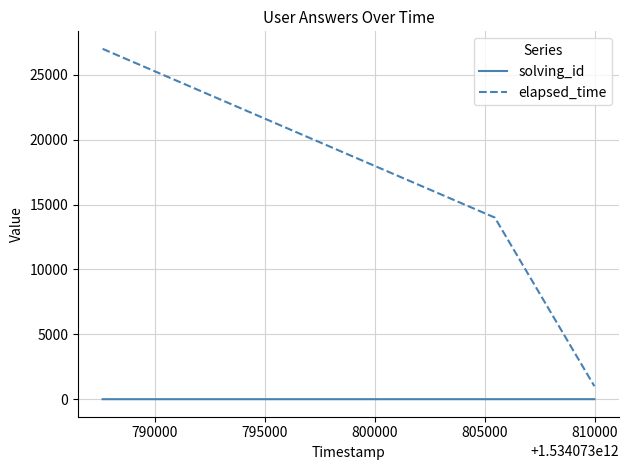

Which series has the largest range (max minus min)?

elapsed_time